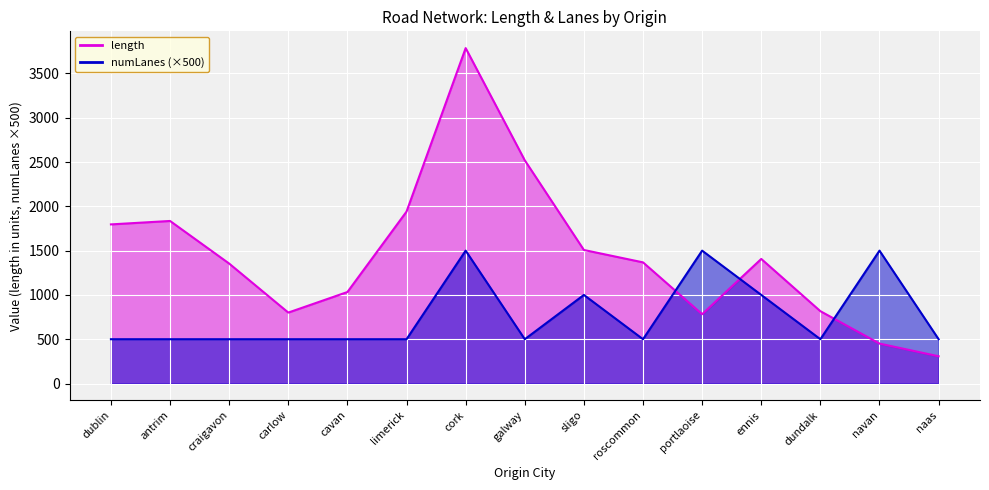

List the series in order of their overall mean, highest first.

length, numLanes